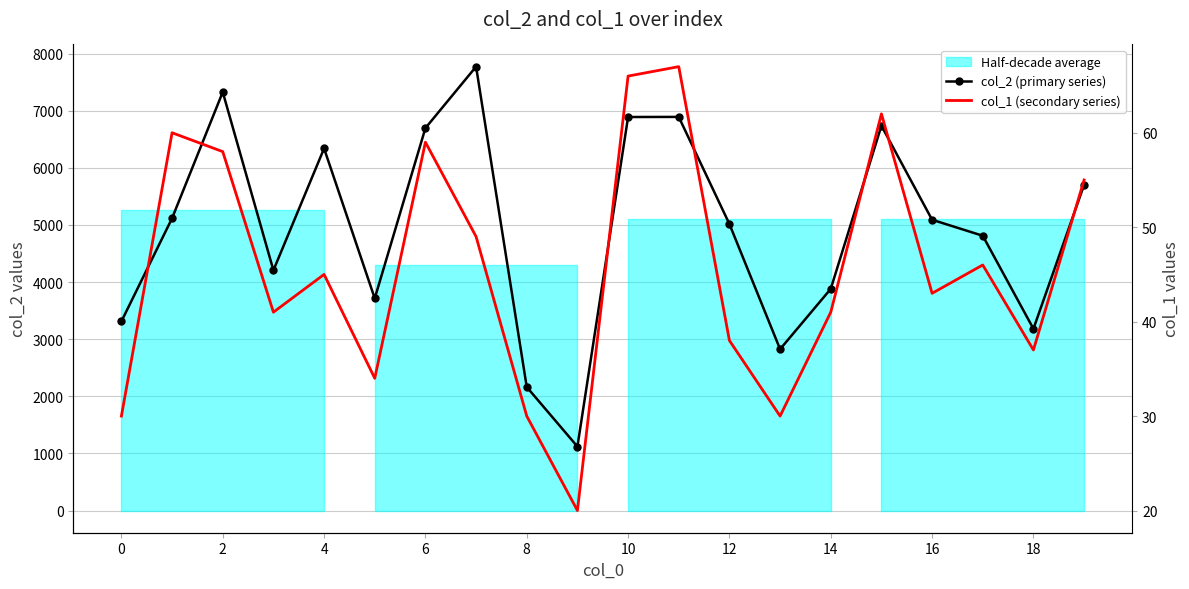

True or false: col_1 (secondary series) has a value of 37 at 18.

True